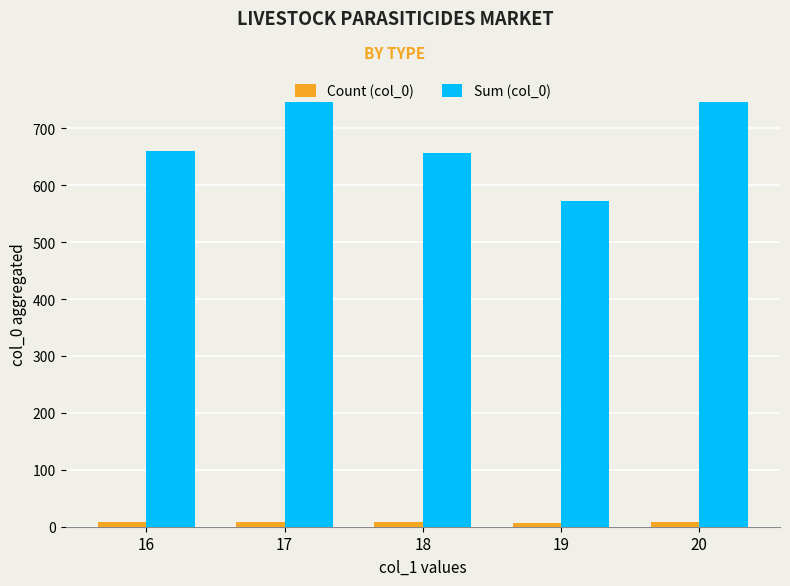

List the series in order of their overall mean, lowest first.

Count (col_0), Sum (col_0)